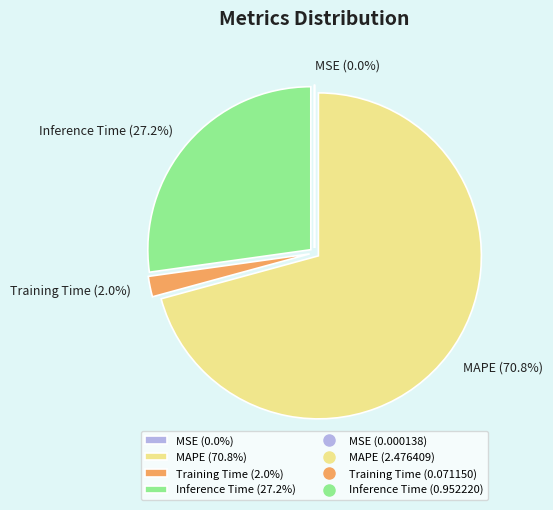

Which category has the biggest portion of the pie?

MAPE (70.8%)